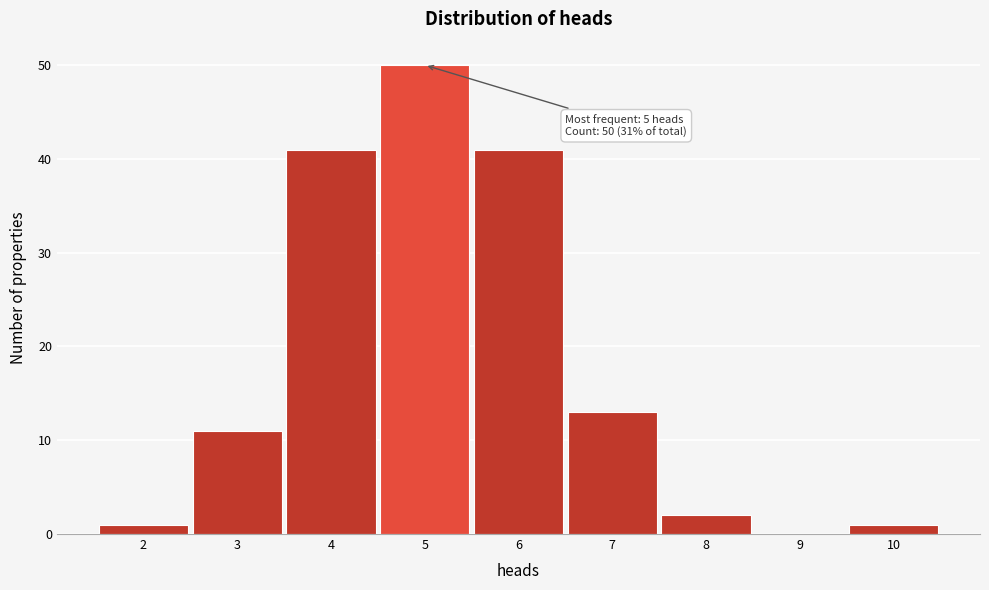

Over which range of the x-axis is the bar tallest?

4.5 to 5.5